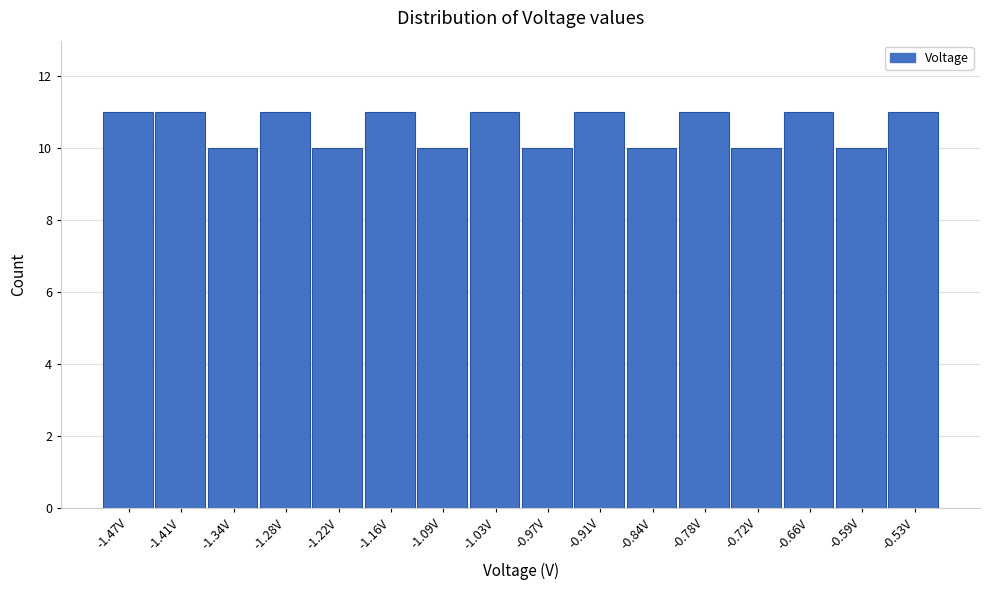

Reading left to right, list every bar in this chart as the range it spans on the x-axis followed by its height. Neither the bar edges nor the heights are printed on the chart, so give them approximately, as read against the axes.

-1.50 to -1.44: 11
-1.44 to -1.37: 11
-1.37 to -1.31: 10
-1.31 to -1.25: 11
-1.25 to -1.19: 10
-1.19 to -1.12: 11
-1.12 to -1.06: 10
-1.06 to -1.00: 11
-1.00 to -0.94: 10
-0.94 to -0.87: 11
-0.87 to -0.81: 10
-0.81 to -0.75: 11
-0.75 to -0.69: 10
-0.69 to -0.62: 11
-0.62 to -0.56: 10
-0.56 to -0.50: 11